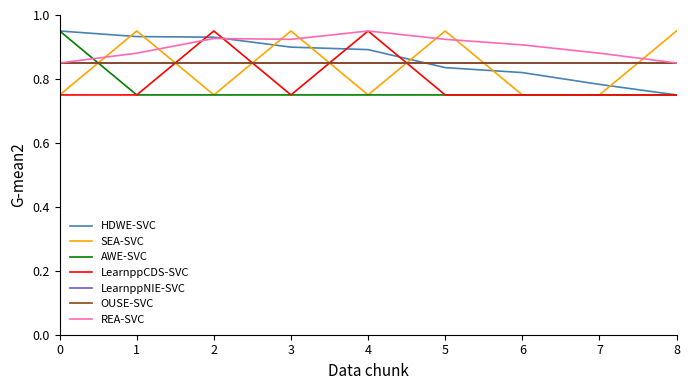

At how many categories does at least one series exceed 0?

9